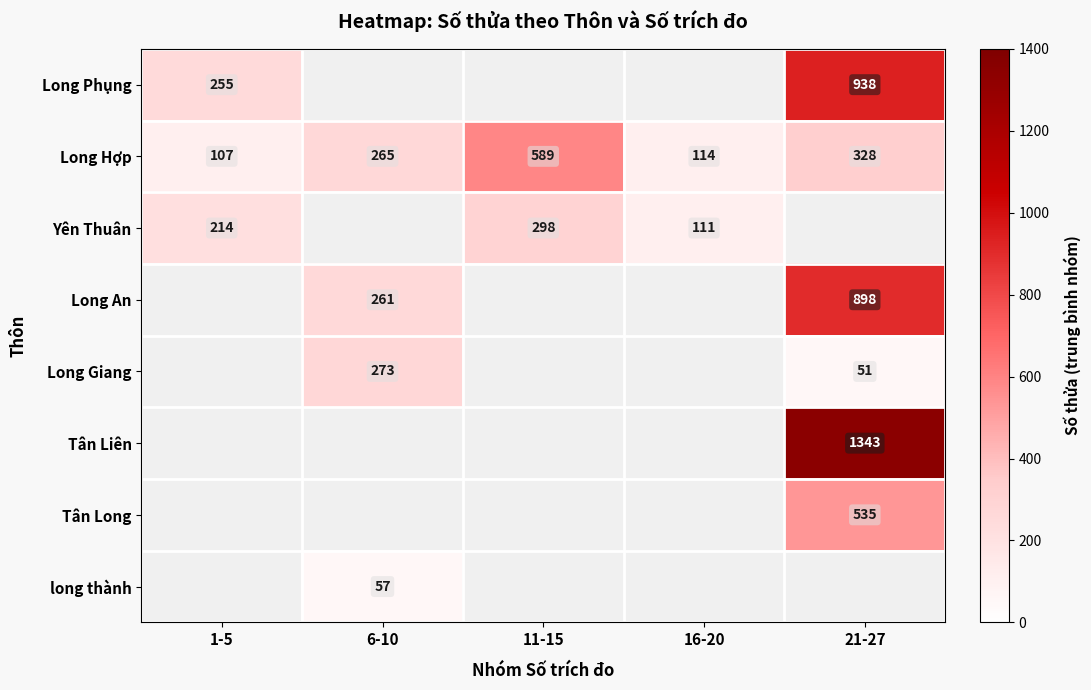

Is it true that Long Hợp equals 107 at 1-5?

True